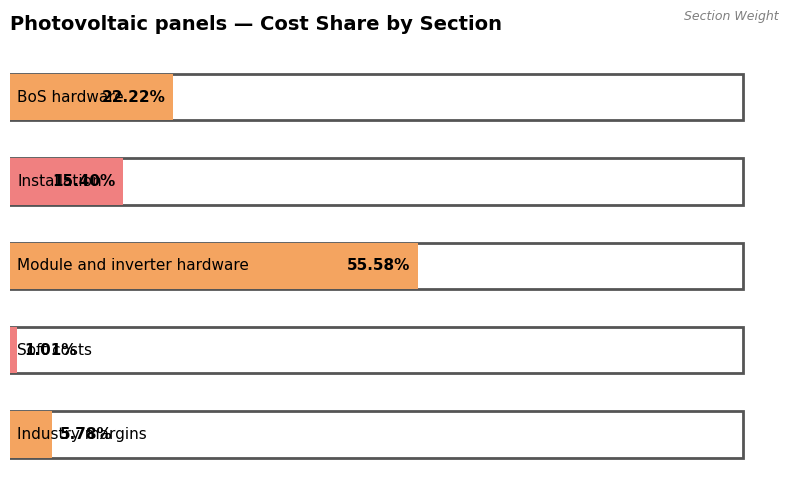

What is the value of the 2nd bar from the left?

0.2